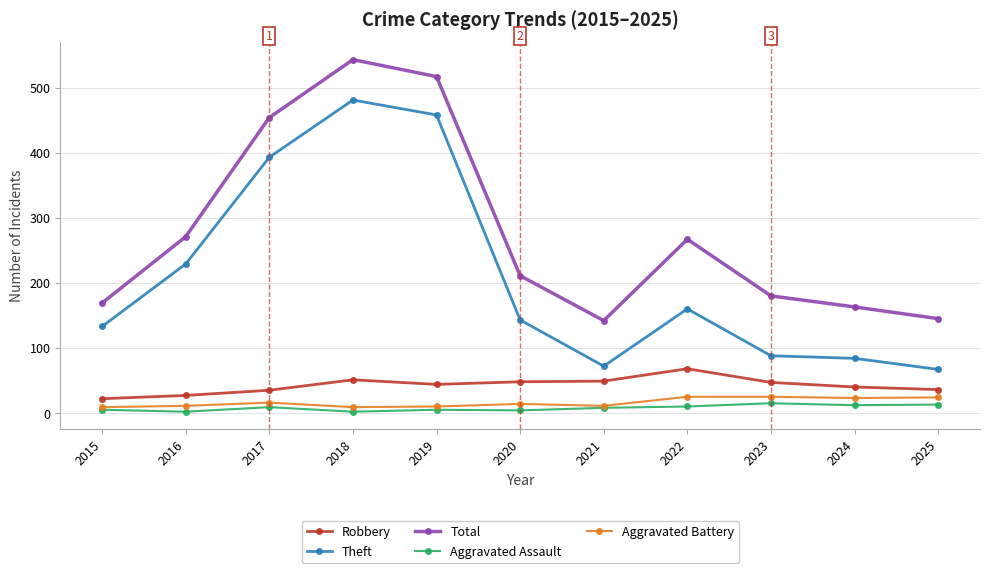

How many lines are shown in the chart?

5